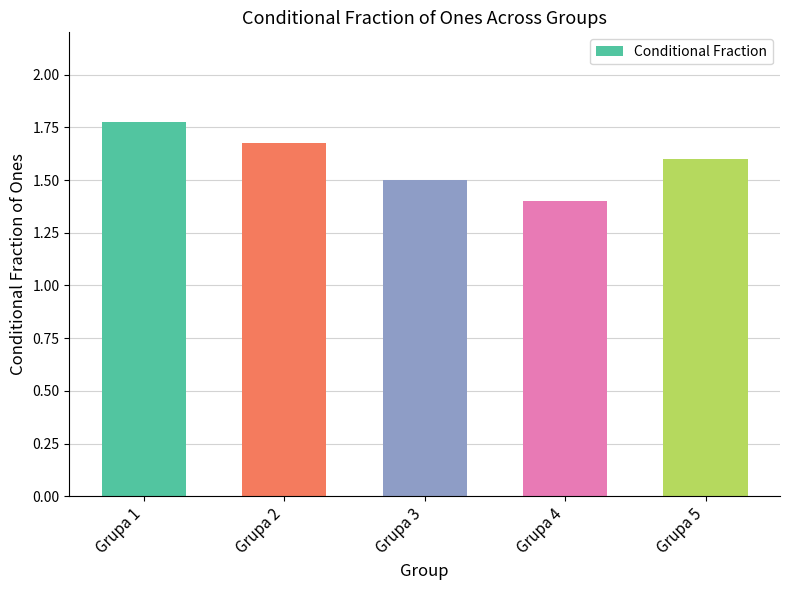

Where is the data nearest to the value 1?

Grupa 4